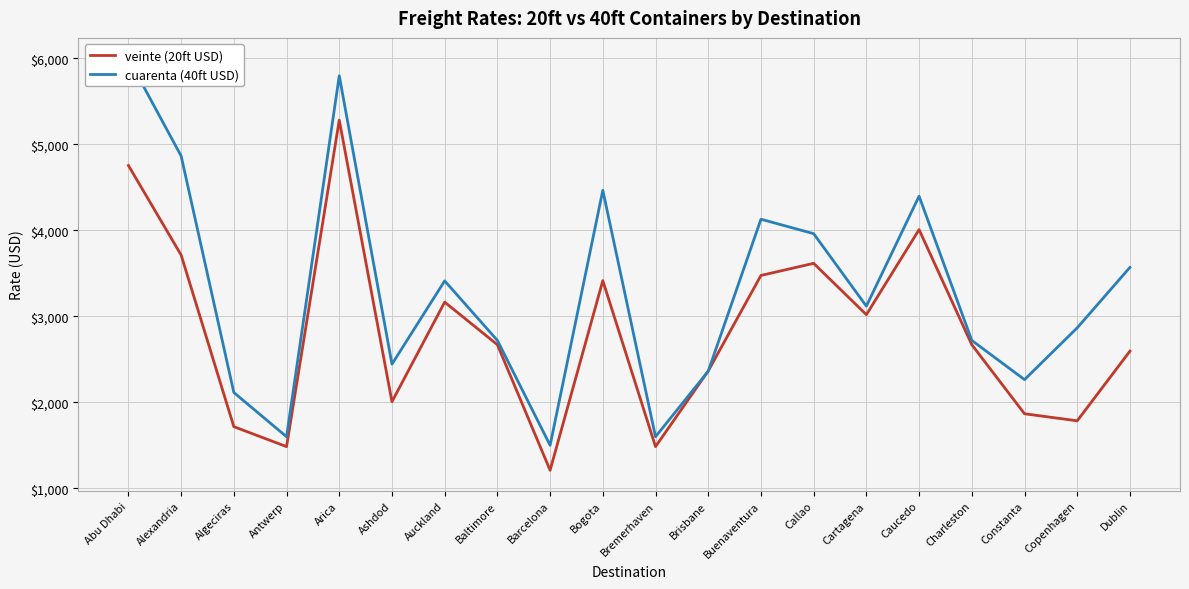

Rank the series at Brisbane from highest to lowest value.

veinte (20ft USD), cuarenta (40ft USD)